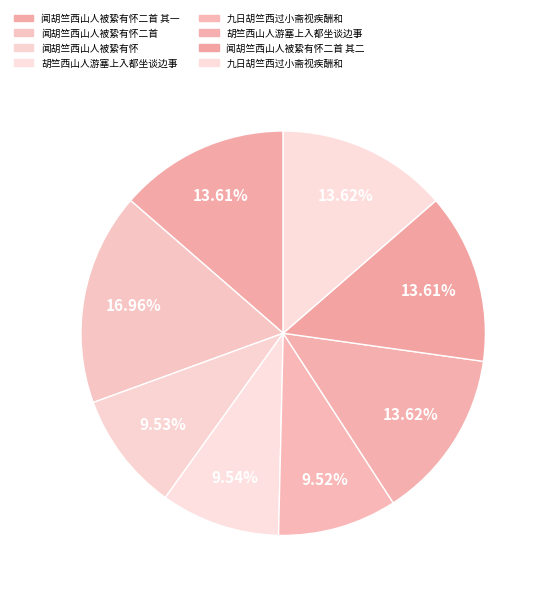

Is there a majority slice in this chart?

No